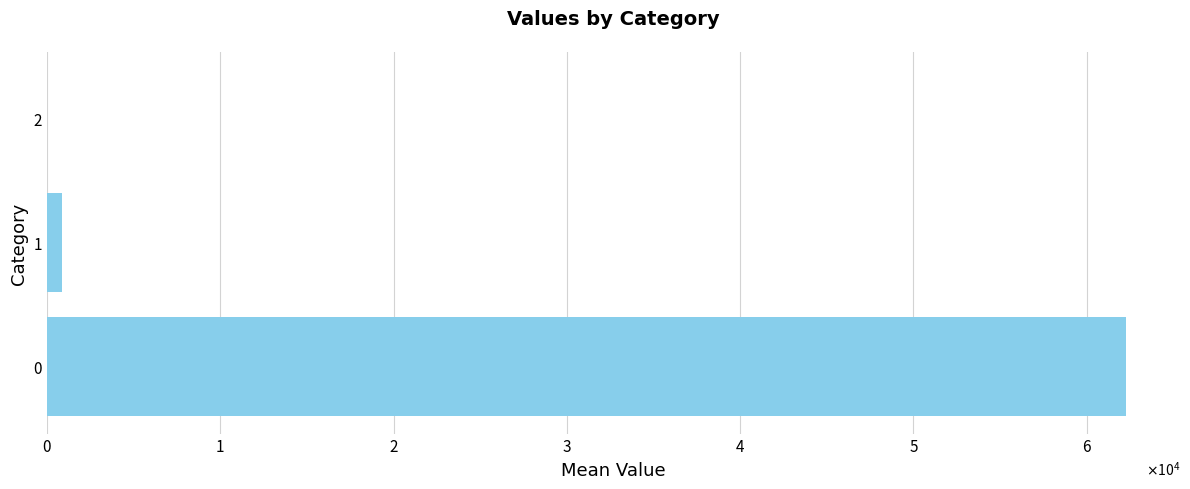

How many series are shown in this chart?

1